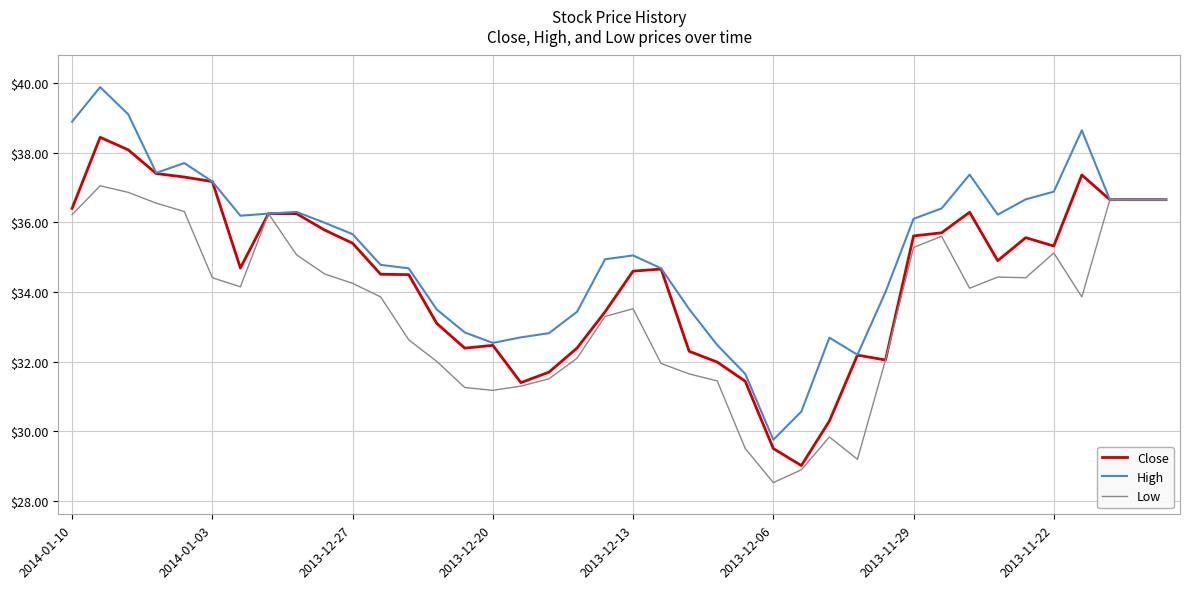

Rank the series by their maximum value, from highest to lowest.

High, Close, Low